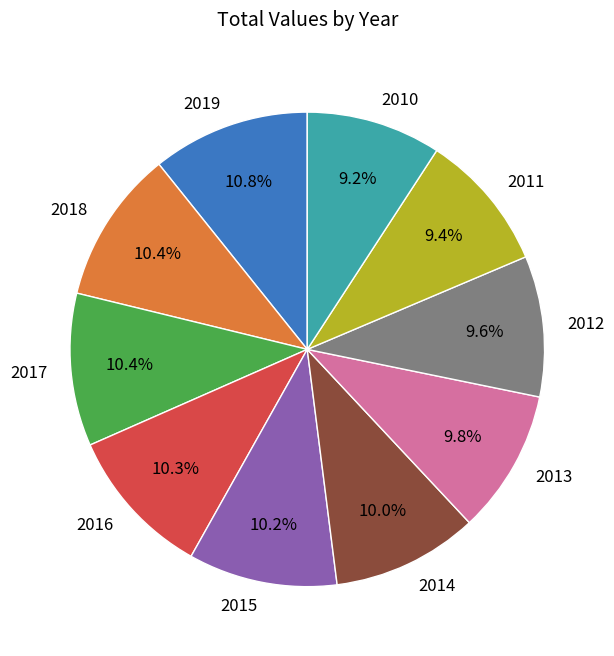

What is the total percentage of 2013 and 2014?

19.8%